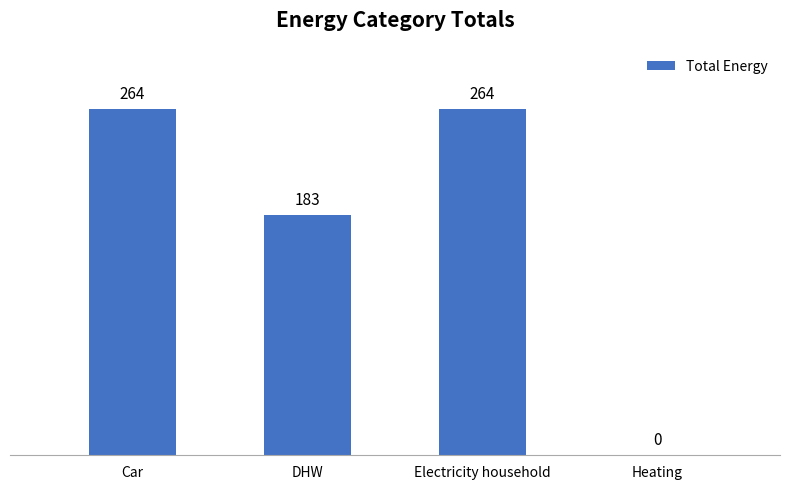

What is the greatest value displayed?

264